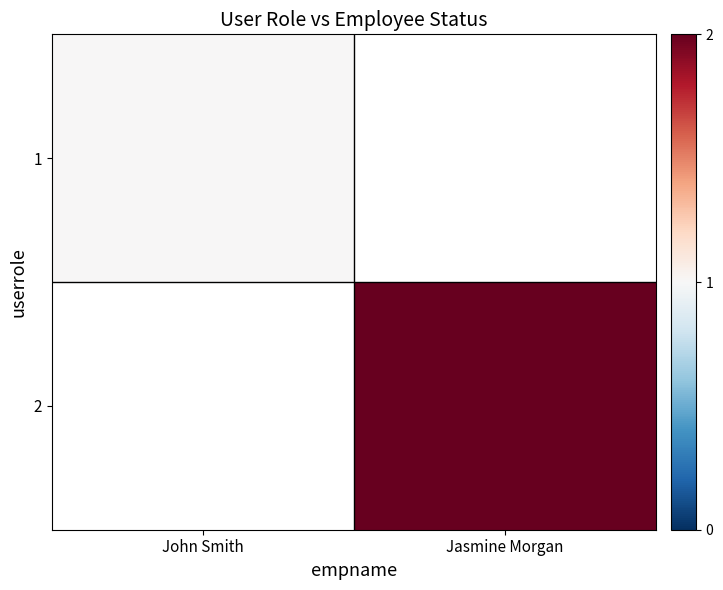

Rank the series at Jasmine Morgan from lowest to highest value.

1, 2